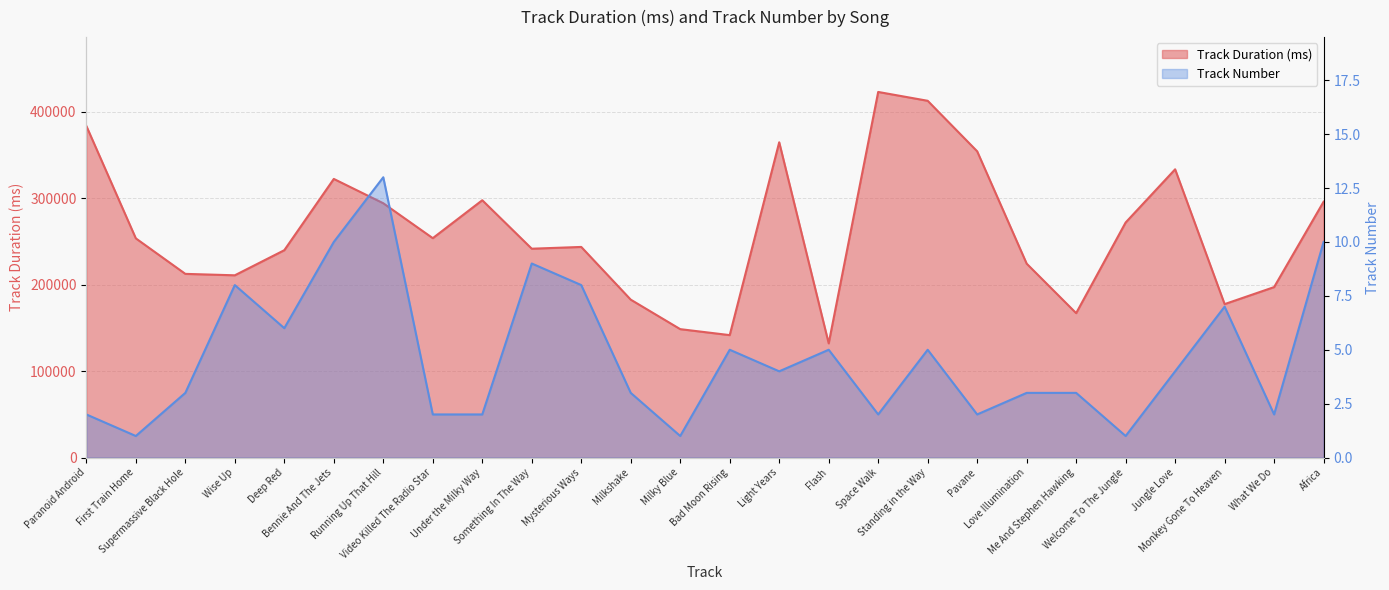

Reading right to left, extract all data points from this chart.

Track Duration (ms): Africa=295893	What We Do=197146	Monkey Gone To Heaven=177466	Jungle Love=333360	Welcome To The Jungle=271866	Me And Stephen Hawking=167013	Love Illumination=224266	Pavane=354186	Standing in the Way=412603	Space Walk=422826	Flash=132053	Light Years=364615	Bad Moon Rising=141600	Milky Blue=148506	Milkshake=182626	Mysterious Ways=243586	Something In The Way=241533	Under the Milky Way=297600	Video Killed The Radio Star=253733	Running Up That Hill=294093	Bennie And The Jets=322240	Deep Red=239813	Wise Up=210786	Supermassive Black Hole=212439	First Train Home=253480	Paranoid Android=383506
Track Number: Africa=10	What We Do=2	Monkey Gone To Heaven=7	Jungle Love=4	Welcome To The Jungle=1	Me And Stephen Hawking=3	Love Illumination=3	Pavane=2	Standing in the Way=5	Space Walk=2	Flash=5	Light Years=4	Bad Moon Rising=5	Milky Blue=1	Milkshake=3	Mysterious Ways=8	Something In The Way=9	Under the Milky Way=2	Video Killed The Radio Star=2	Running Up That Hill=13	Bennie And The Jets=10	Deep Red=6	Wise Up=8	Supermassive Black Hole=3	First Train Home=1	Paranoid Android=2